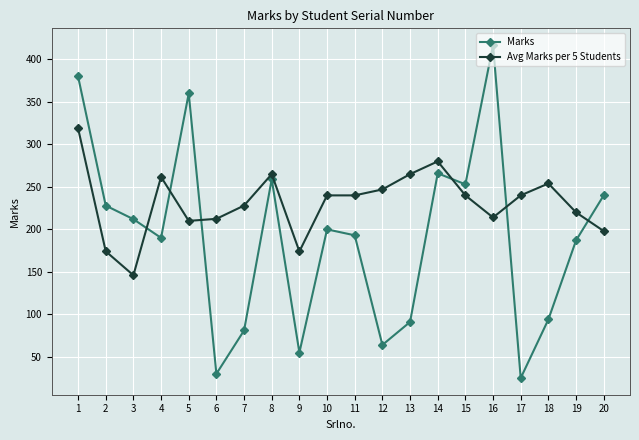

At how many categories does at least one series exceed 106?

20